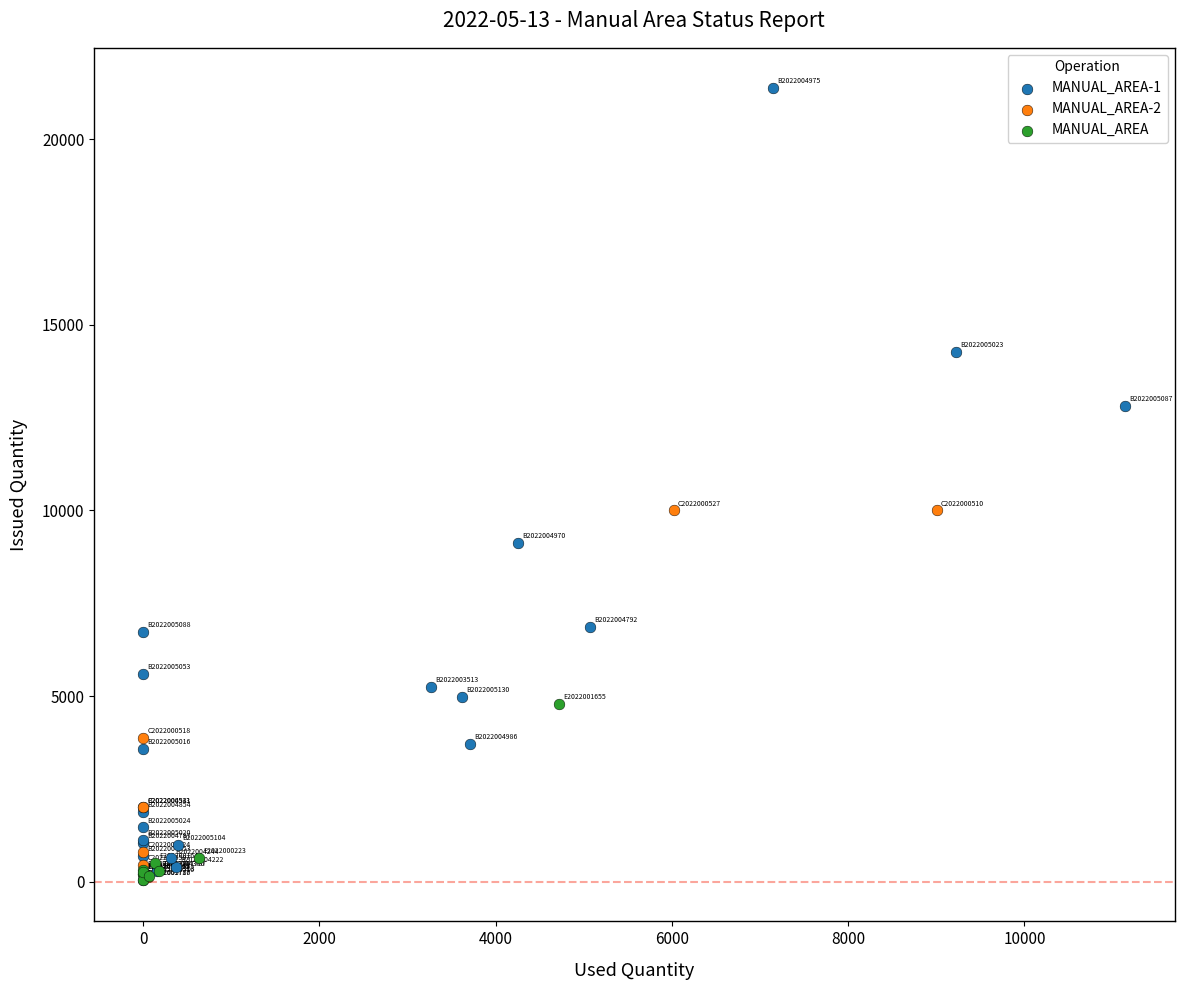

Which series has the widest spread of Y values?

MANUAL_AREA-1